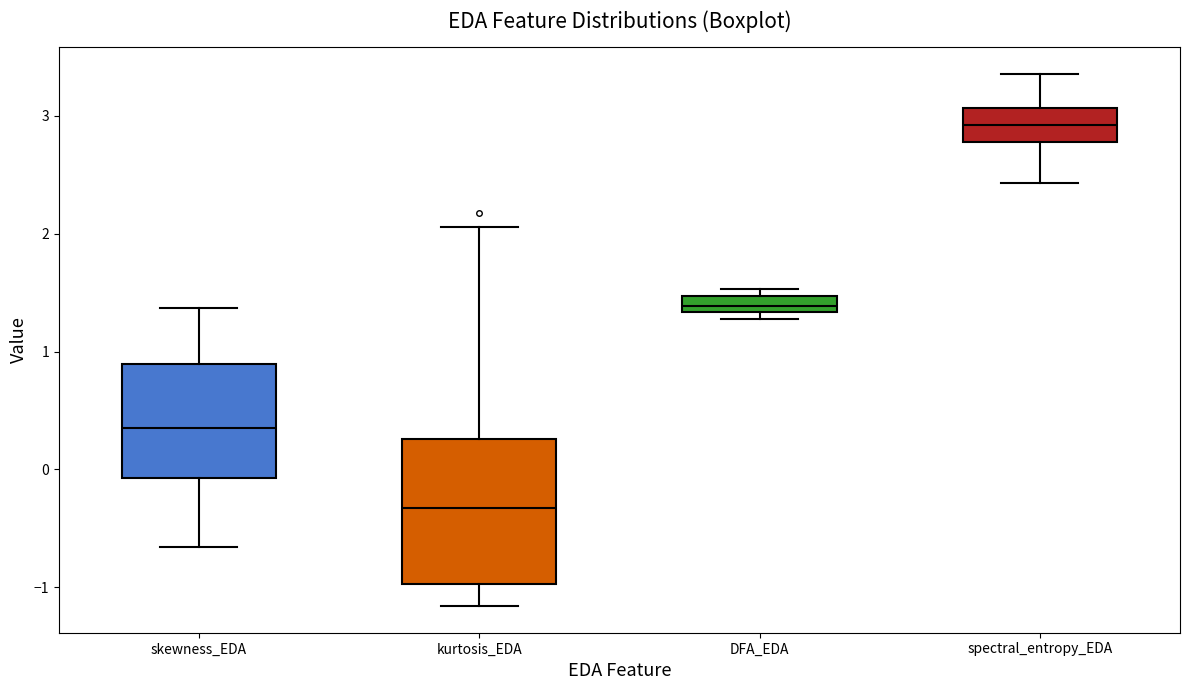

Which box's median line is the highest?

spectral_entropy_EDA